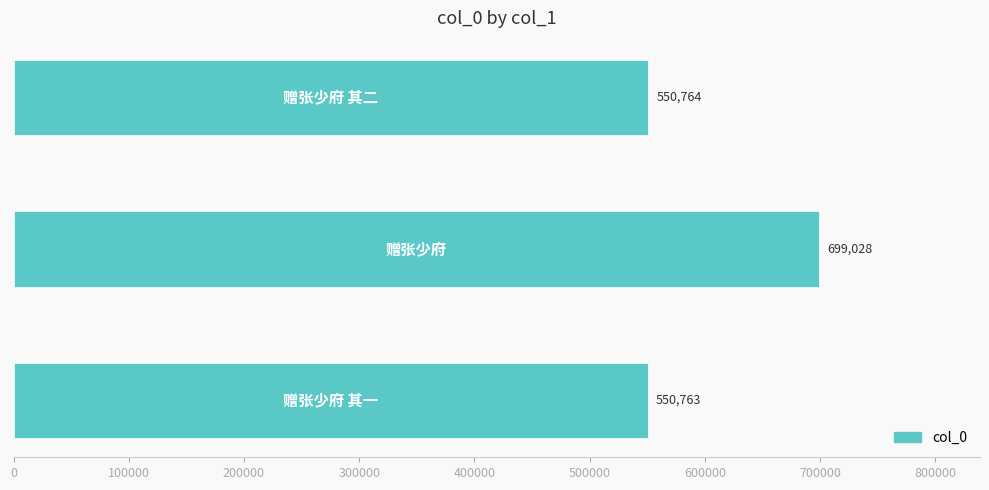

Count the number of categories in the chart.

3